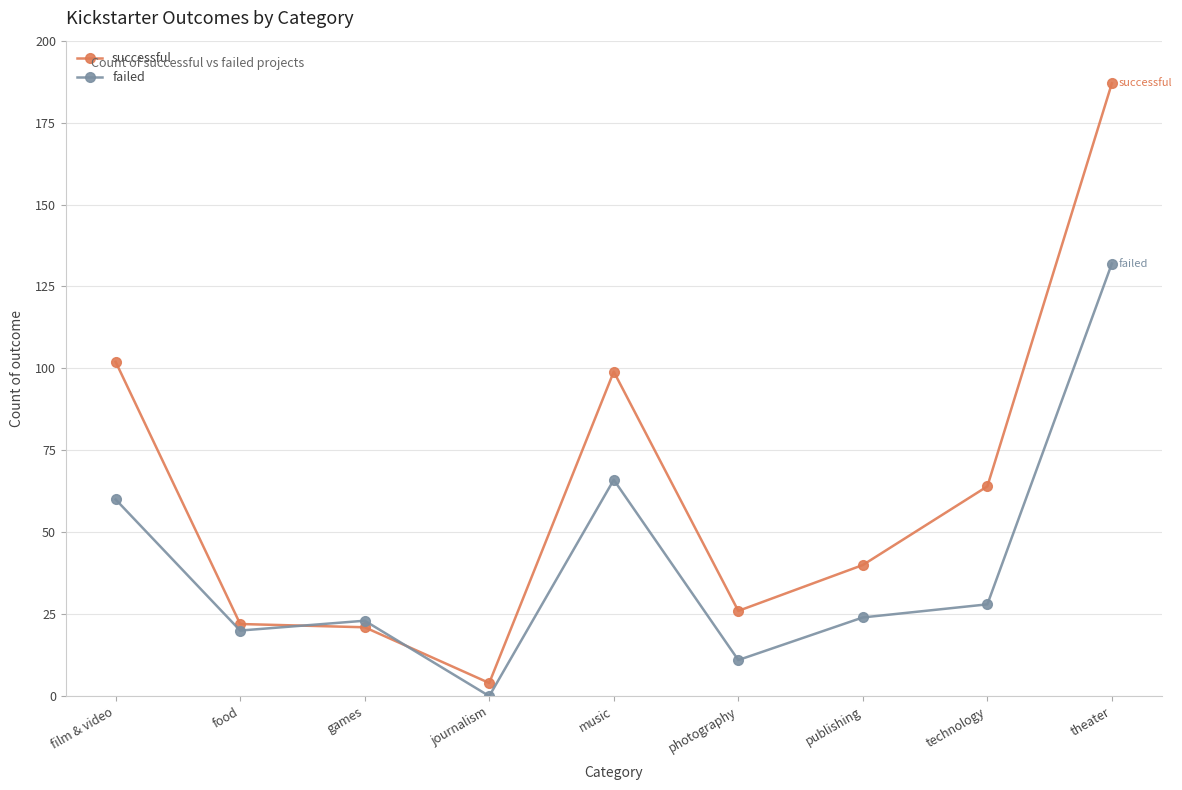

The successful series shows 36 at games. True or false?

False